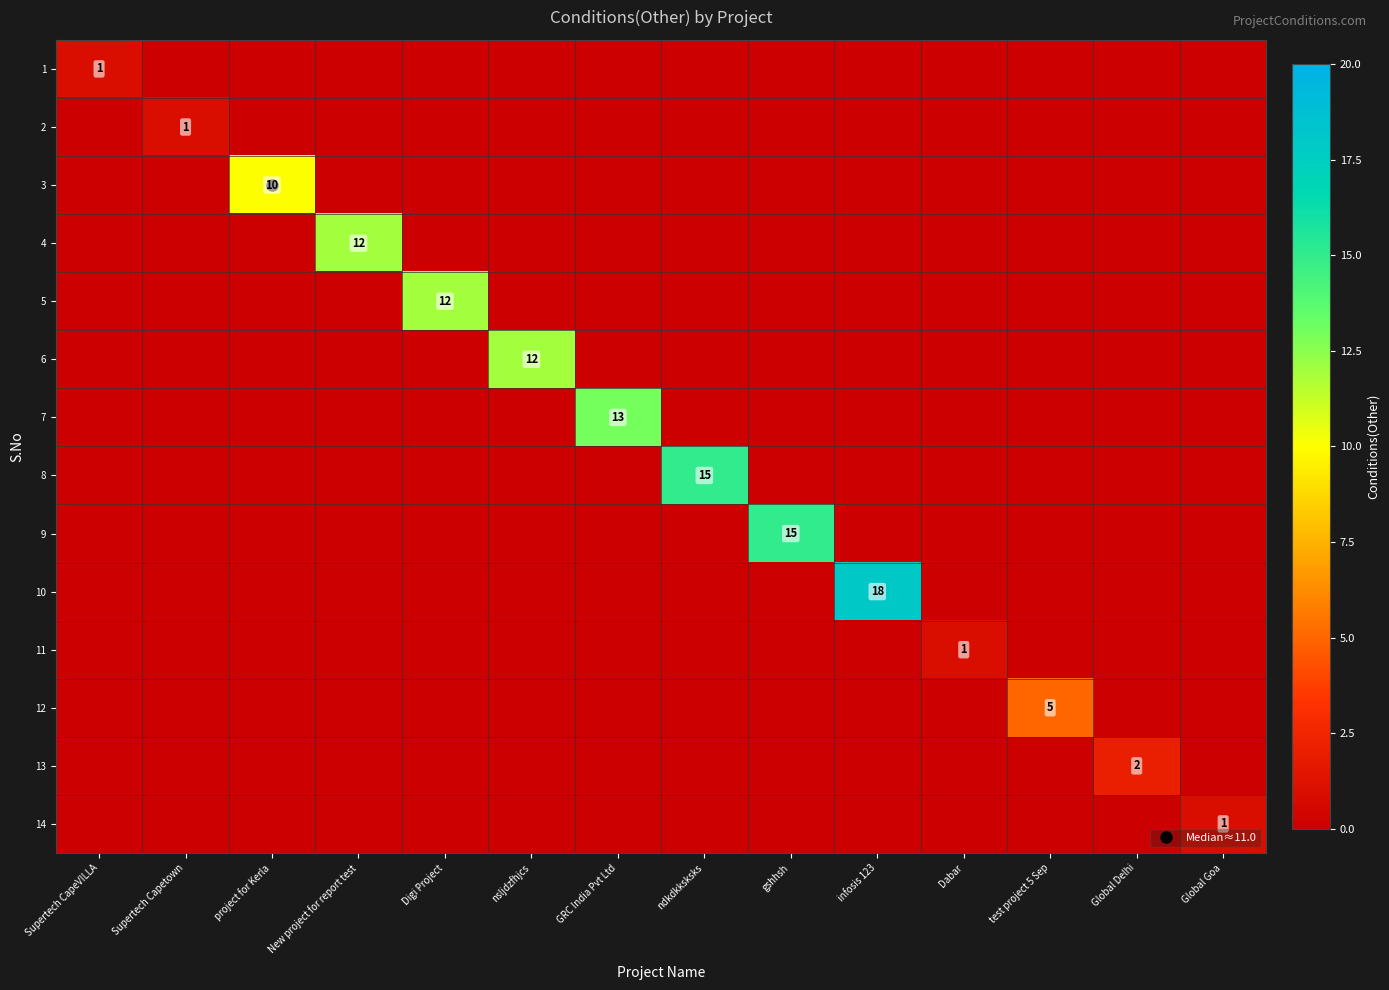

The value of 3 at test project 5 Sep is 4. True or false?

False